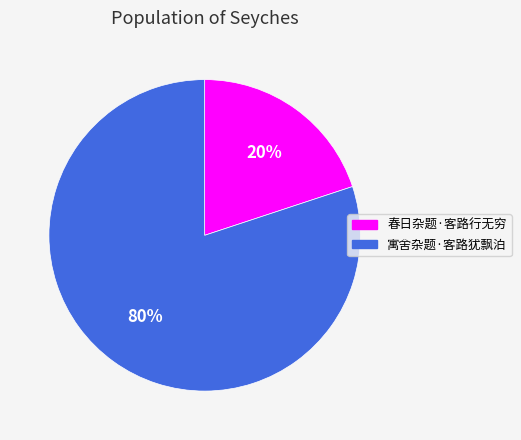

Rank the categories by value from highest to lowest.

寓舍杂题·客路犹飘泊, 春日杂题·客路行无穷